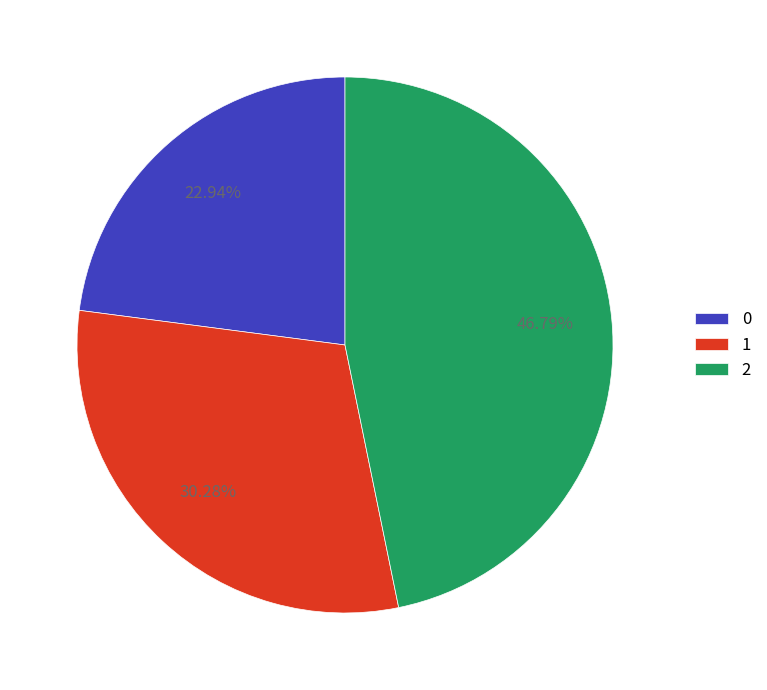

Is there any slice that represents more than half of the pie?

No